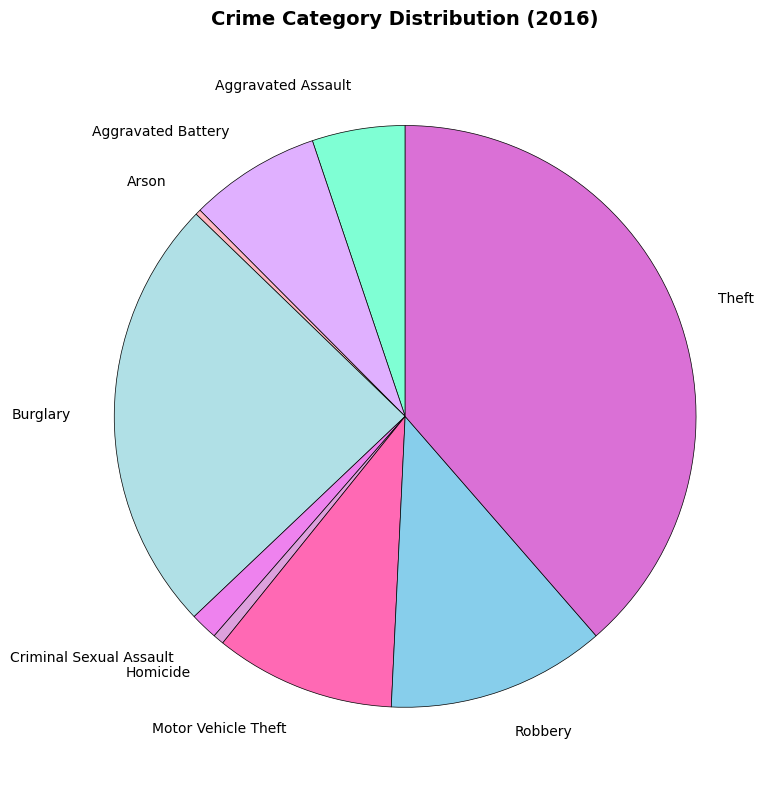

Which slice is the largest?

Theft